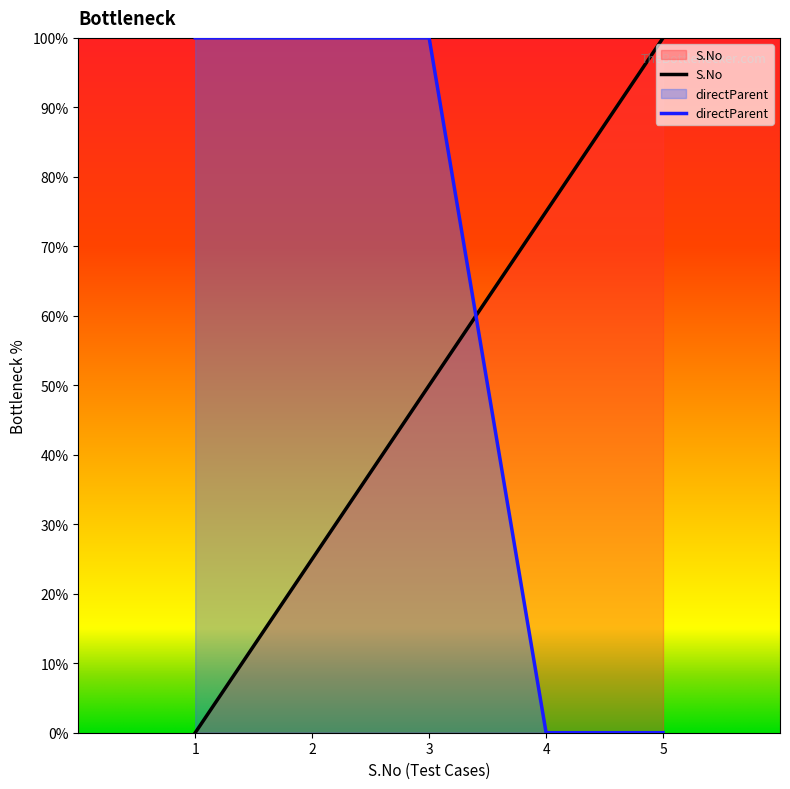

Rank the categories by S.No value from highest to lowest.

5, 4, 3, 2, 1